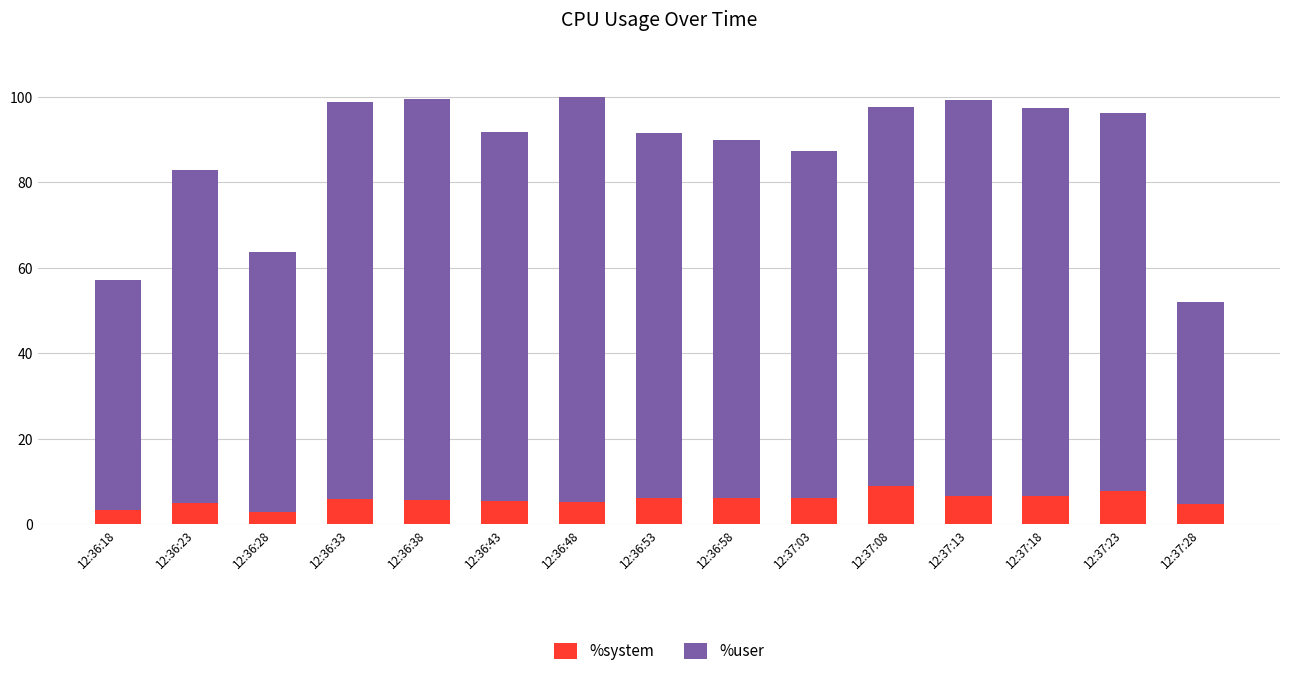

What is the total value across all series at 12:36:58?

90.0